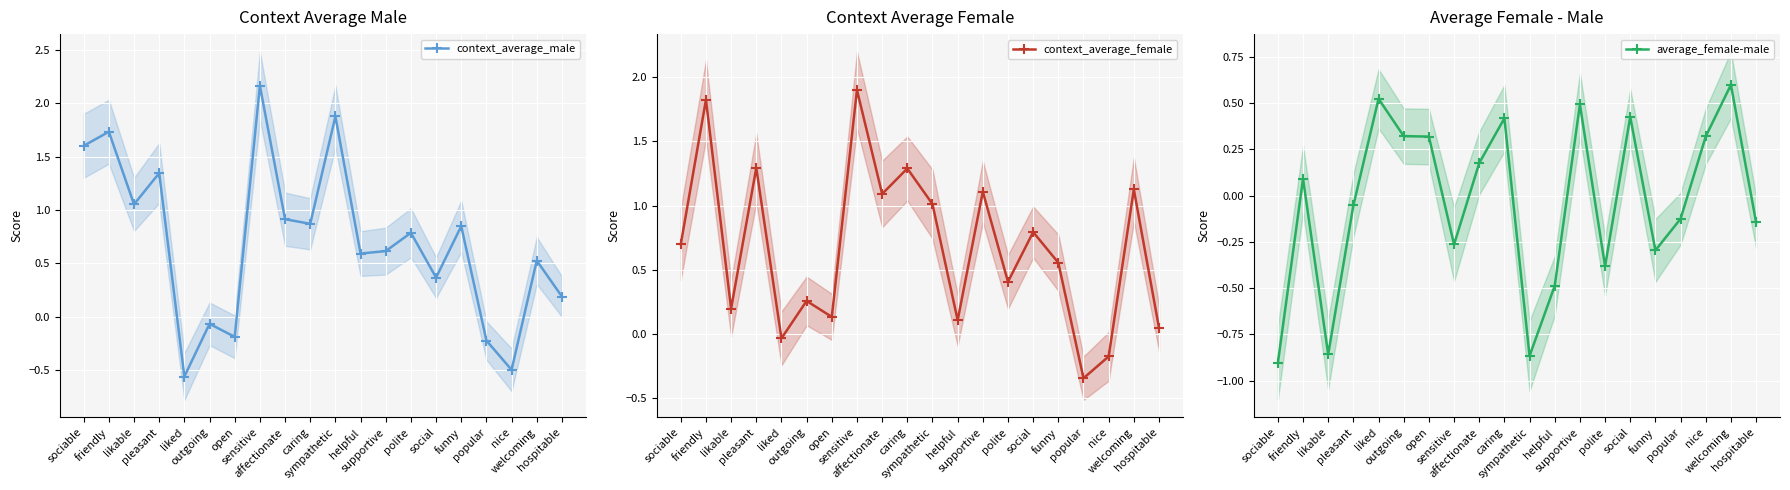

How many values in the context_average_male series are below 0?

5